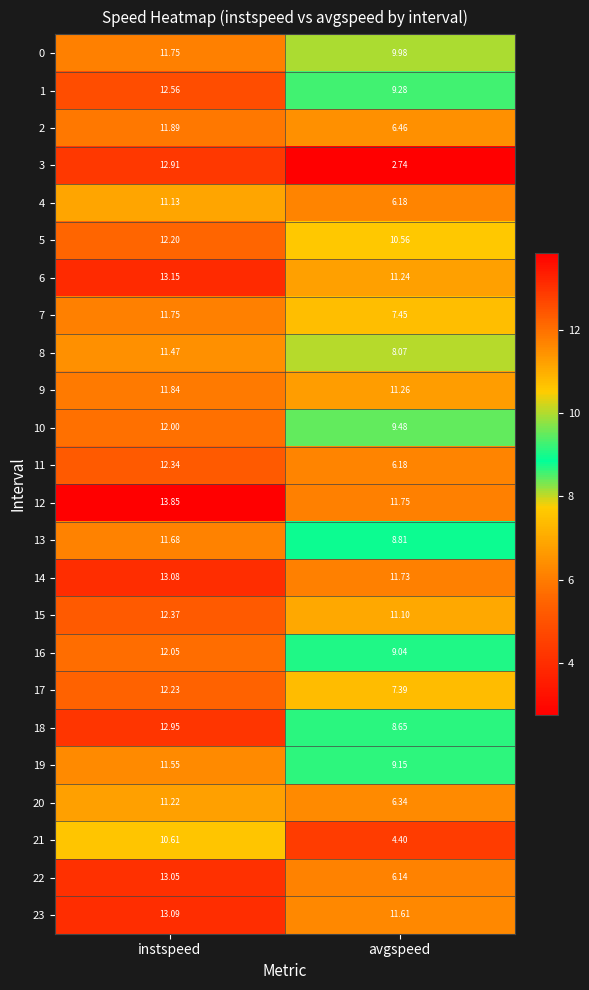

List the labels in order of 14 value, largest first.

instspeed, avgspeed